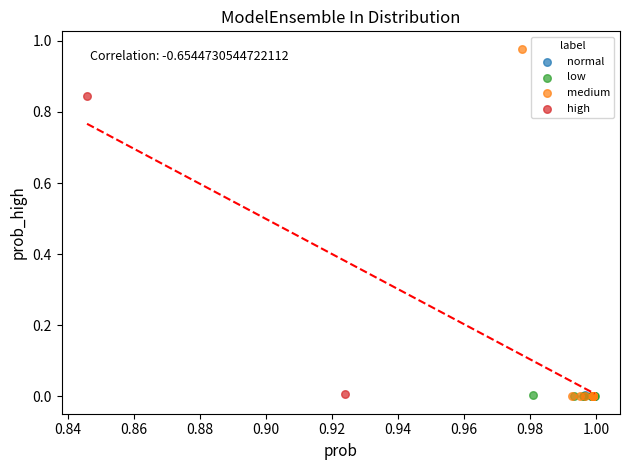

What are all the series names shown in the legend?

normal, low, medium, high